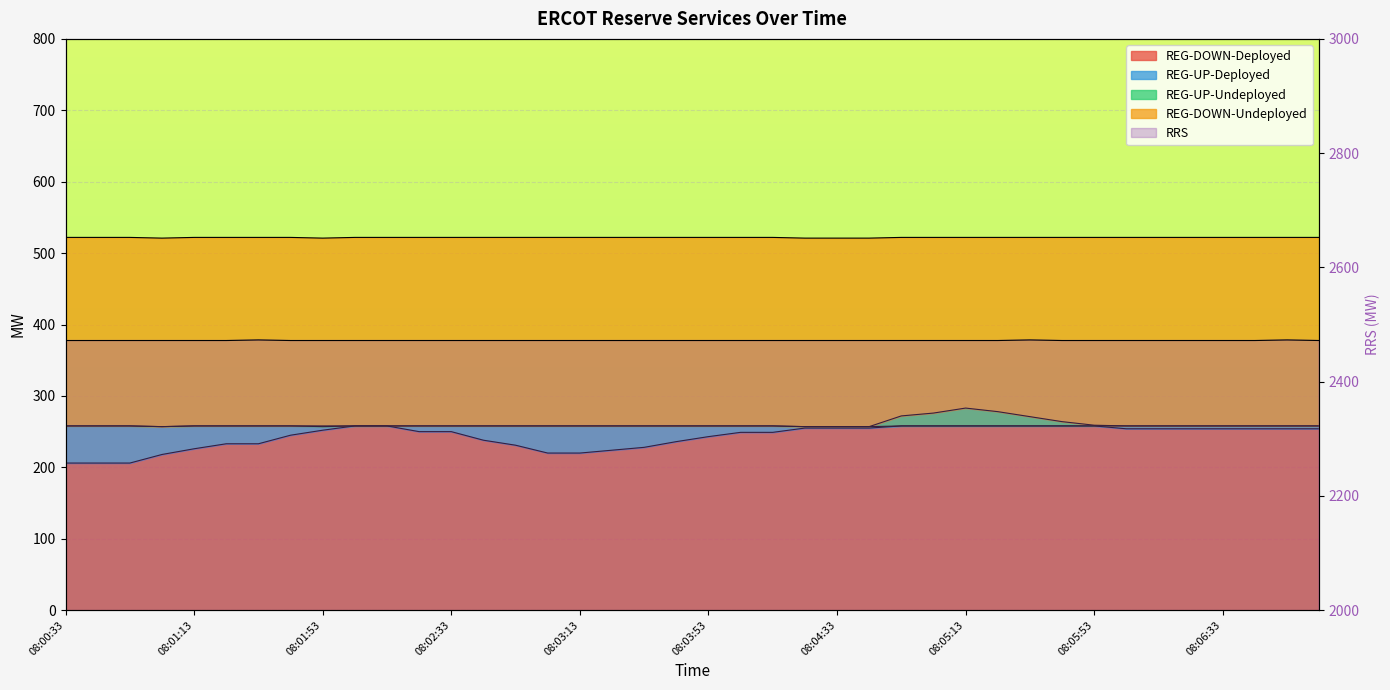

Which series has the widest spread of values?

REG-DOWN-Deployed